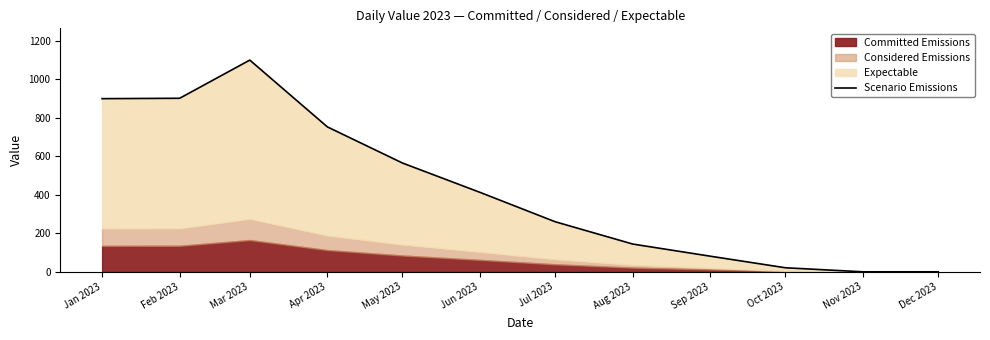

What is the label of the 9th point from the left?

Sep 2023